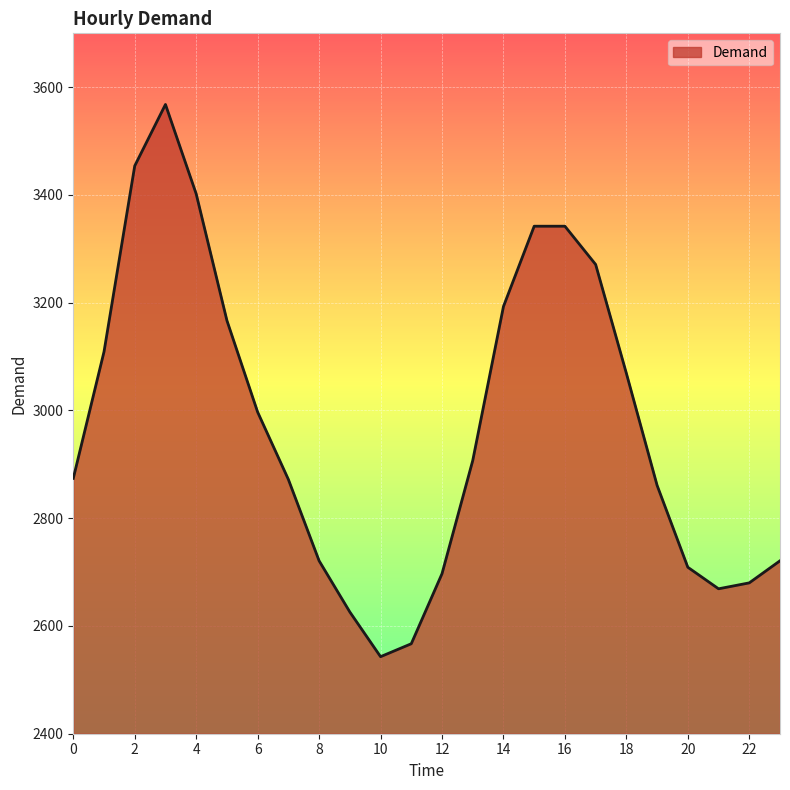

What is the greatest value displayed?

3568